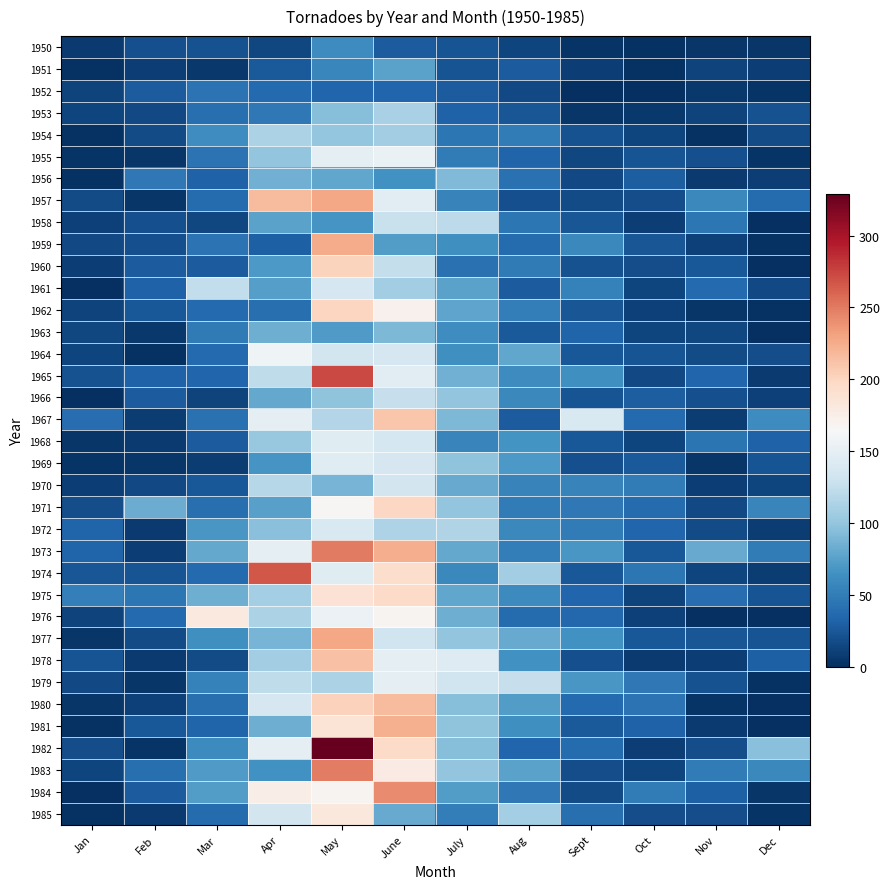

How many data points does each series have?

12